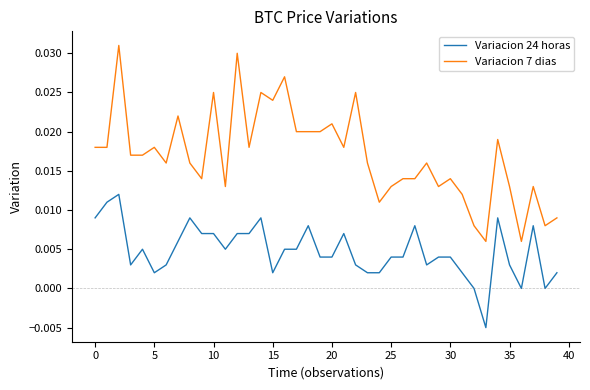

True or false: Variacion 7 dias and Variacion 24 horas cross at least once.

False